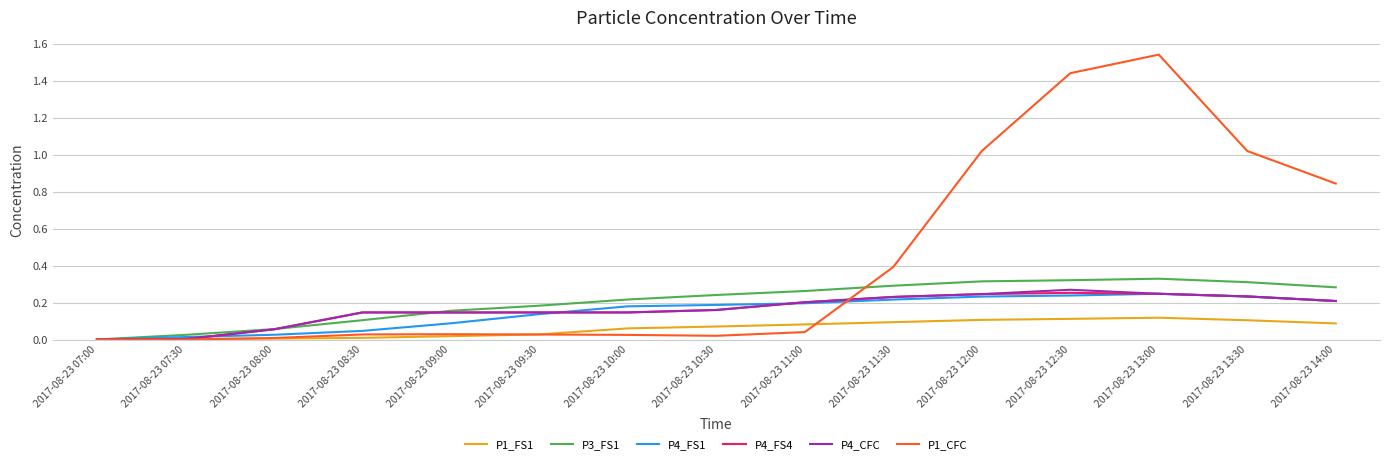

True or false: P4_FS4 has a value of 0.2 at 2017-08-23 14:00.

True